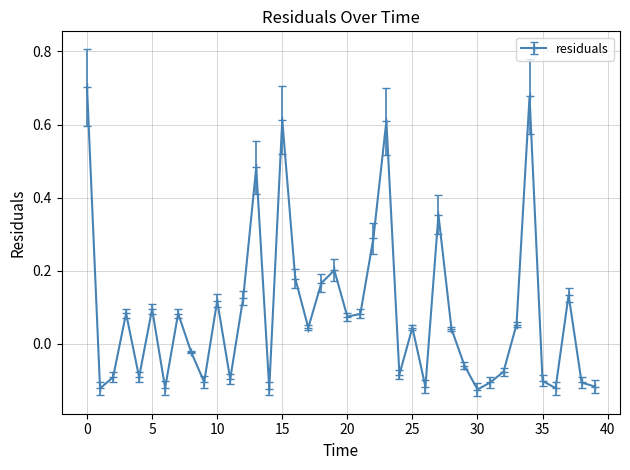

Does the chart have visible grid lines?

Yes